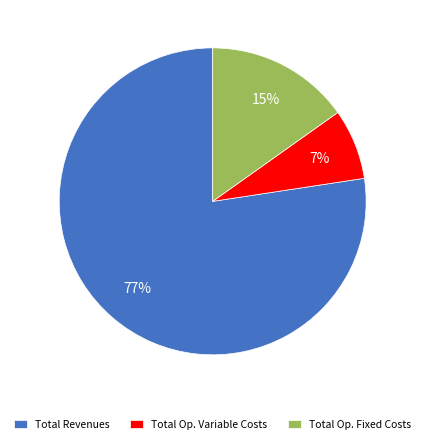

Between Total Revenues and Total Op. Fixed Costs, which is larger?

Total Revenues